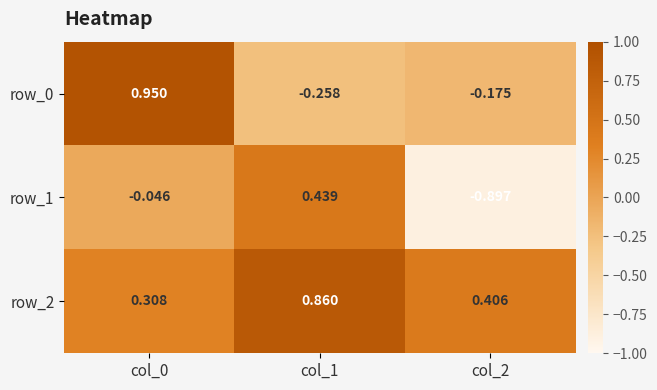

Is the value of row_1 at col_1 greater than the value of row_0 at col_0?

No